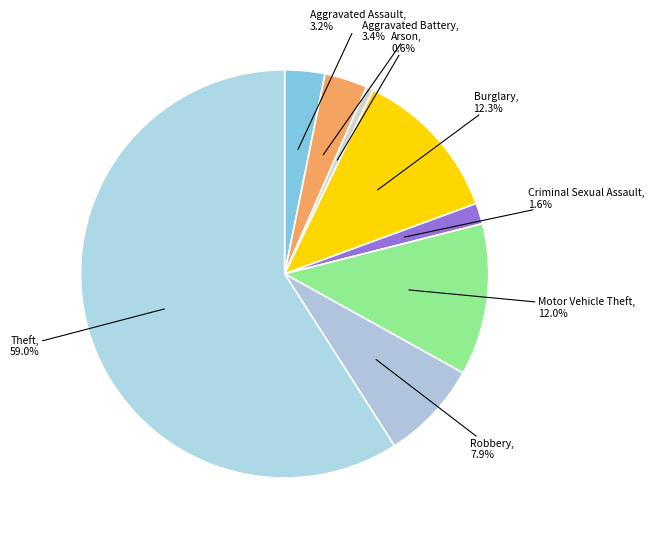

To the nearest percent, what portion does Motor Vehicle Theft represent?

12%